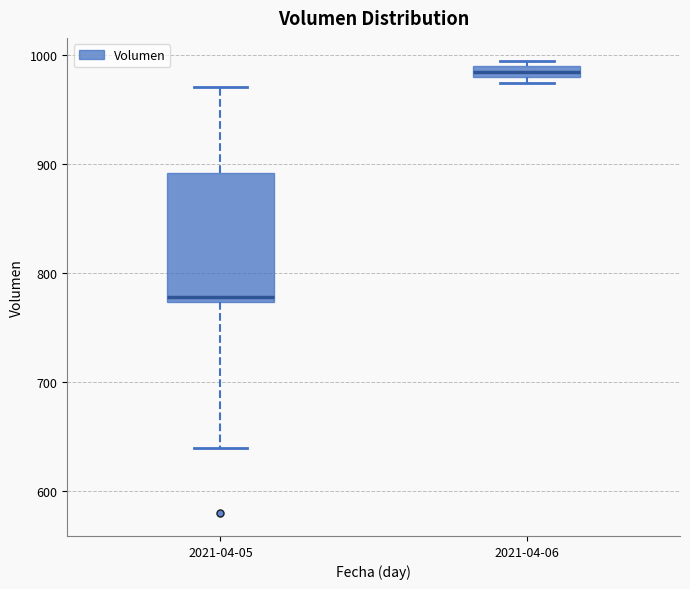

Comparing the boxes themselves (not the whiskers), which one is the tallest?

2021-04-05